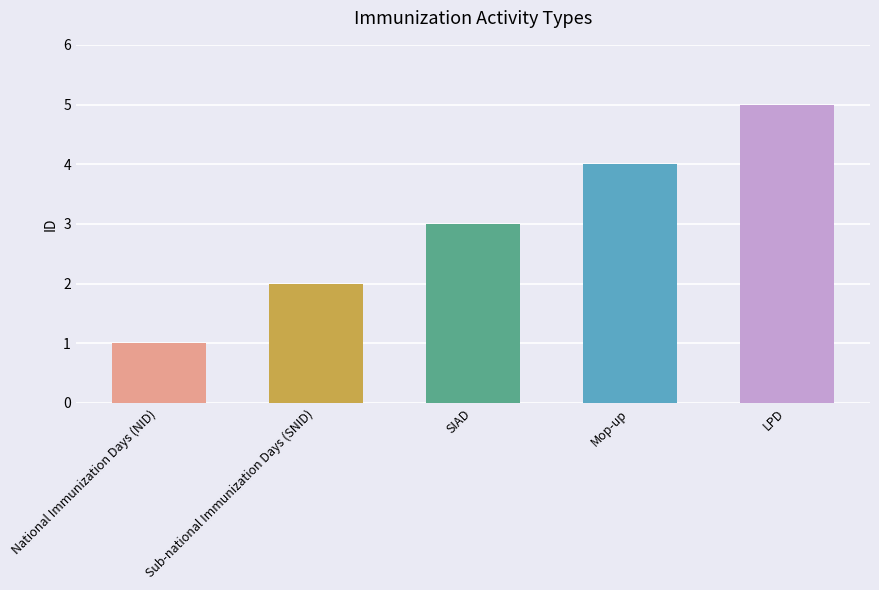

What is the average value?

3